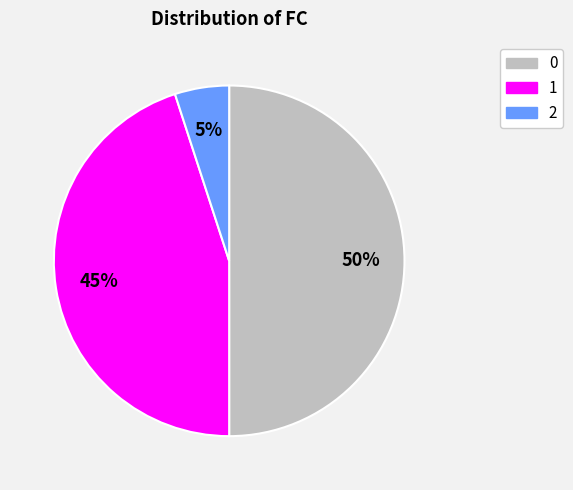

How many slices are in this pie chart?

3